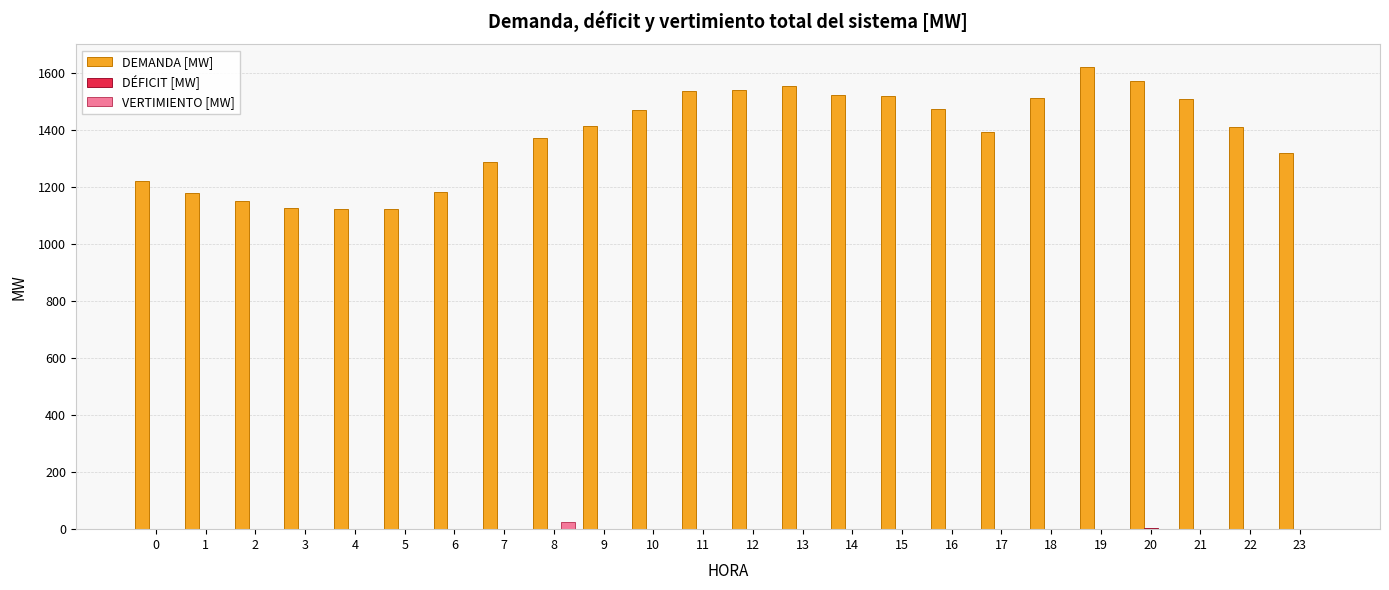

Which series changed the most between 19 and 23?

DEMANDA [MW]